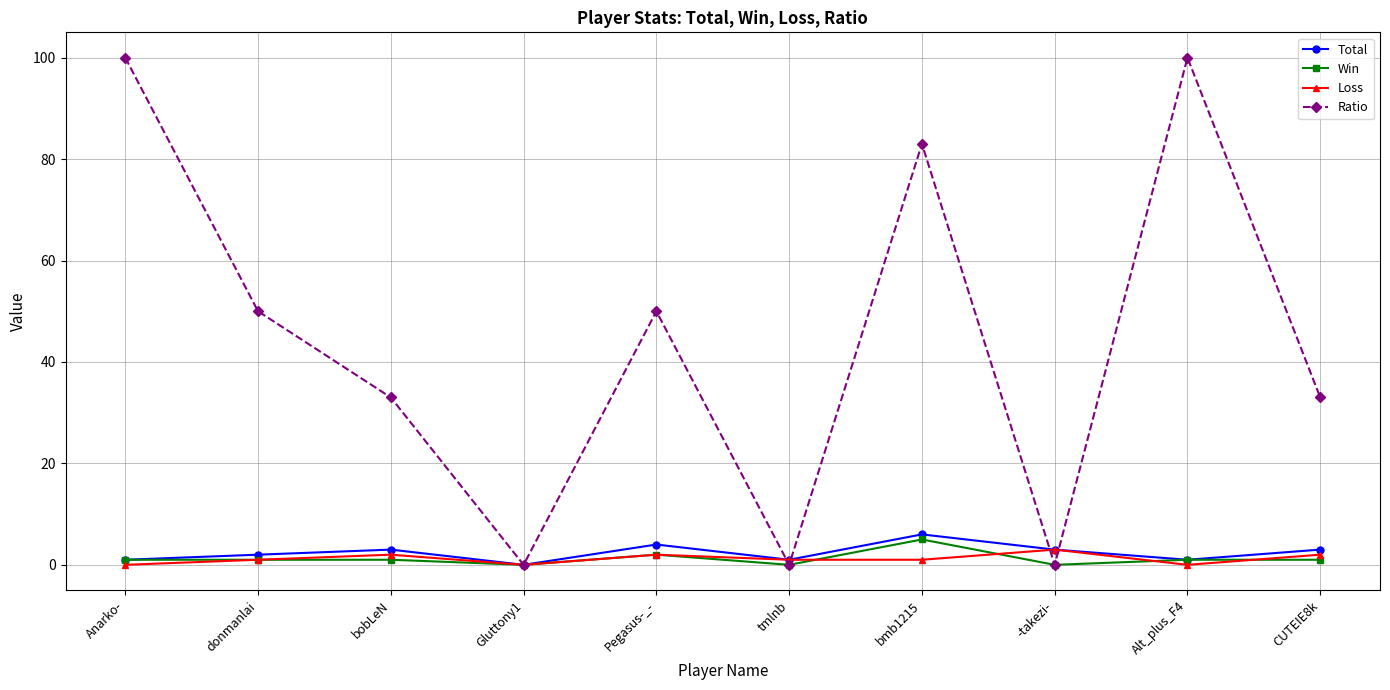

Which series has the largest total across all categories?

Ratio